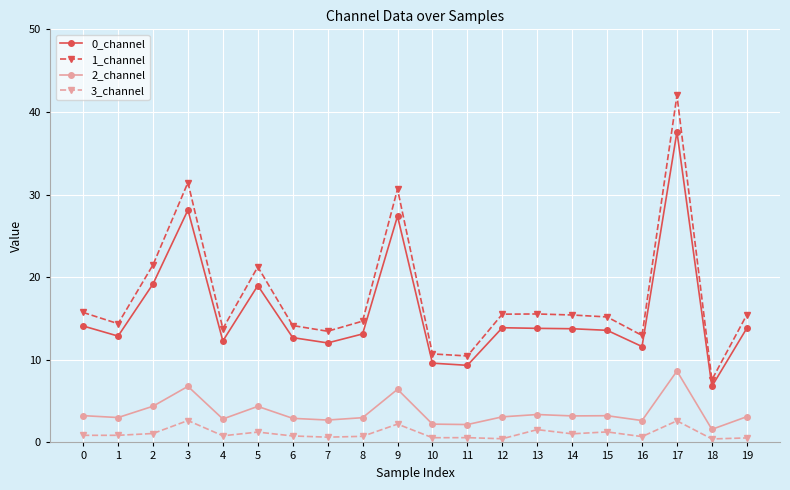

Which series has the largest range (max minus min)?

1_channel